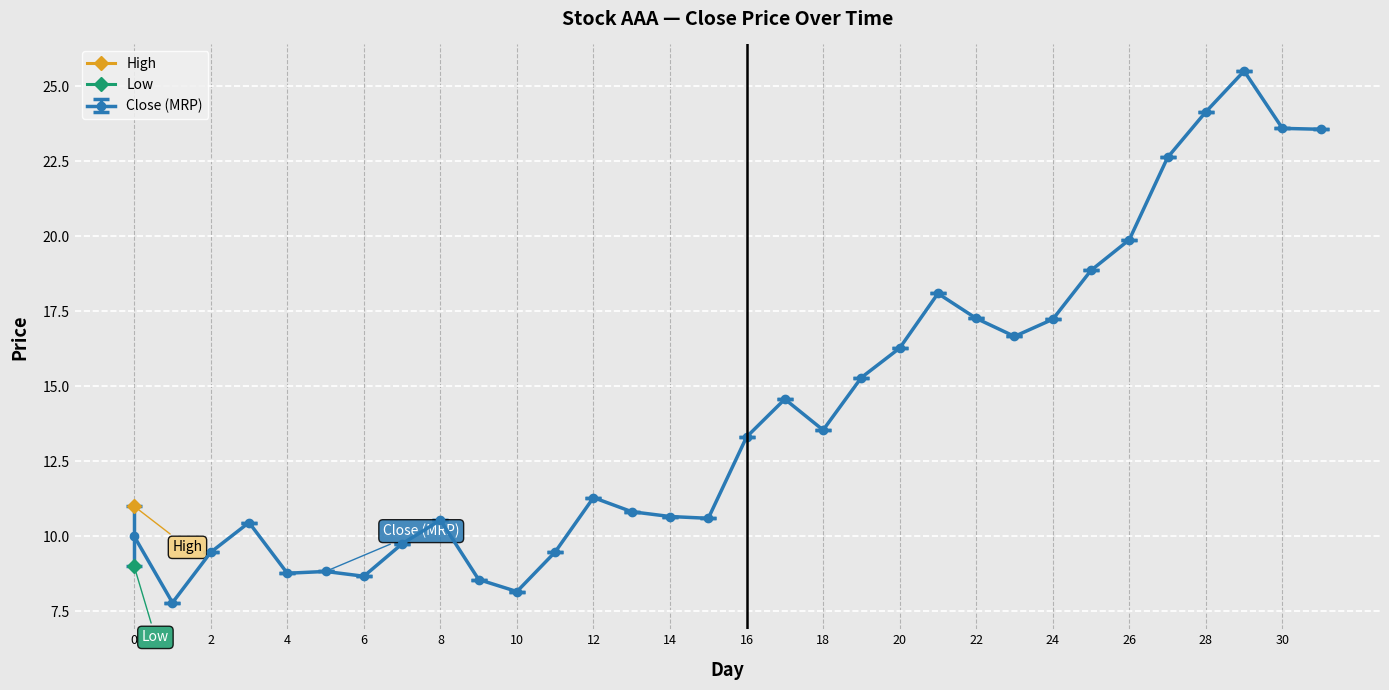

Reading left to right, what are all the values shown in this chart?

Close: 10.0	7.8	9.5	10.5	8.8	8.8	8.7	9.8	10.5	8.6	8.2	9.5	11.3	10.8	10.7	10.6	13.3	14.6	13.5	15.3	16.3	18.1	17.3	16.7	17.2	18.9	19.9	22.6	24.1	25.5	23.6	23.6
High: 11.0	-1.0	-1.0	-1.0	-1.0	-1.0	-1.0	-1.0	-1.0	-1.0	-1.0	-1.0	-1.0	-1.0	-1.0	-1.0	-1.0	-1.0	-1.0	-1.0	-1.0	-1.0	-1.0	-1.0	-1.0	-1.0	-1.0	-1.0	-1.0	-1.0	-1.0	-1.0
Low: 9.0	-1.0	-1.0	-1.0	-1.0	-1.0	-1.0	-1.0	-1.0	-1.0	-1.0	-1.0	-1.0	-1.0	-1.0	-1.0	-1.0	-1.0	-1.0	-1.0	-1.0	-1.0	-1.0	-1.0	-1.0	-1.0	-1.0	-1.0	-1.0	-1.0	-1.0	-1.0